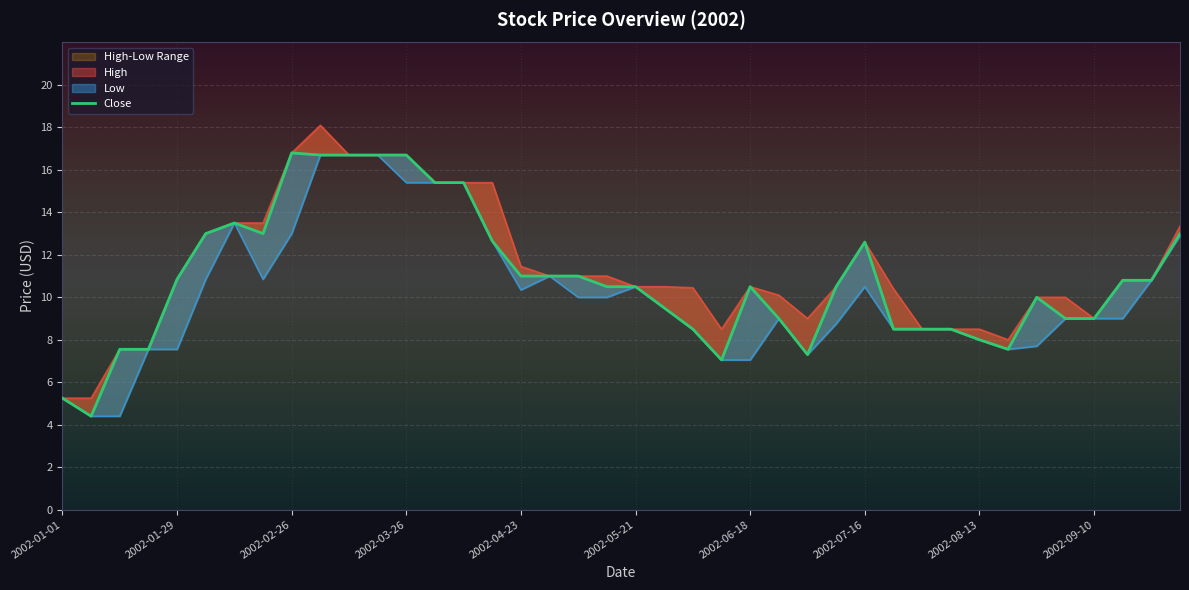

Which has a higher value, 2002-08-27 or 2002-02-19?

2002-02-19